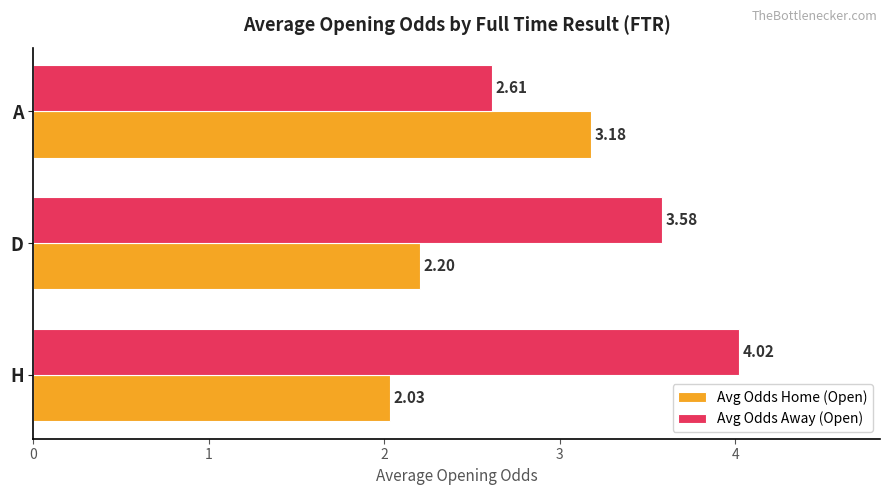

What is the average value of the Avg Odds Home (Open) series?

2.5